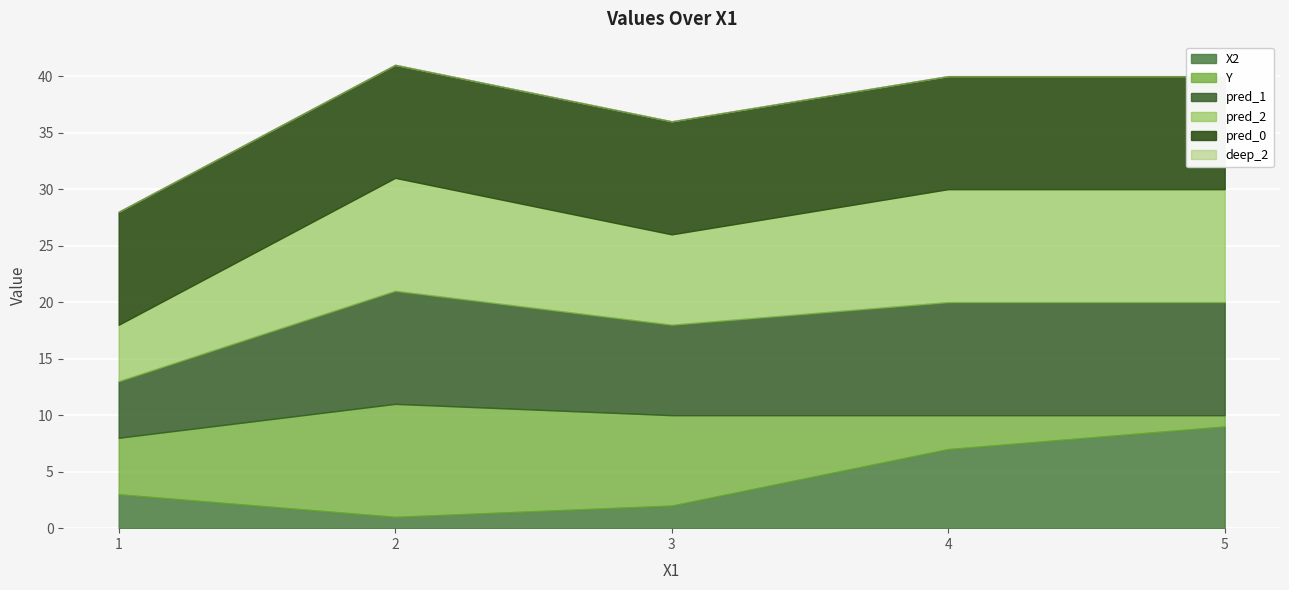

Reading left to right, extract all data points from this chart.

X2: 1=3	2=1	3=2	4=7	5=9
Y: 1=5	2=10	3=8	4=3	5=1
pred_1: 1=5	2=10	3=8	4=10	5=10
pred_2: 1=5	2=10	3=8	4=10	5=10
pred_0: 1=10	2=10	3=10	4=10	5=10
deep_2: 1=0	2=0	3=0	4=0	5=0